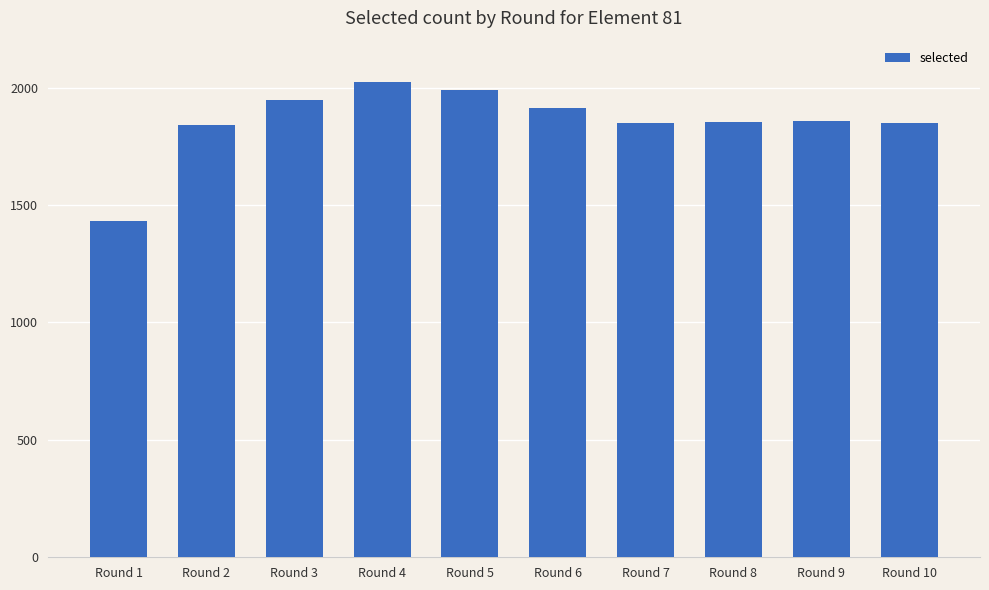

Is it true that the value at Round 1 is 2118?

False